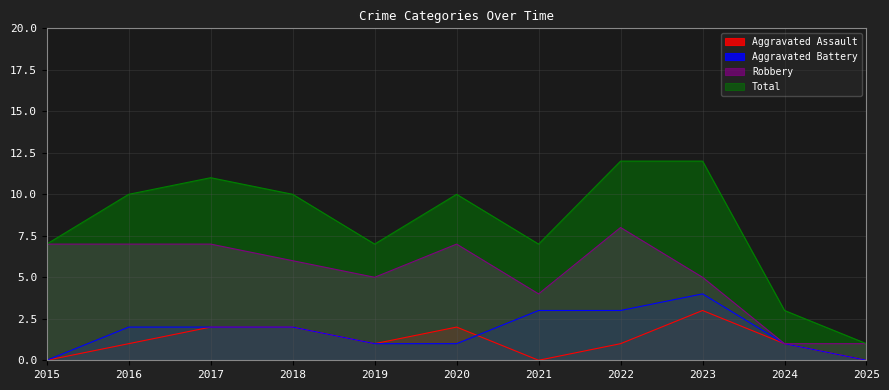

The value of Aggravated Battery at 2016 is 1. True or false?

False